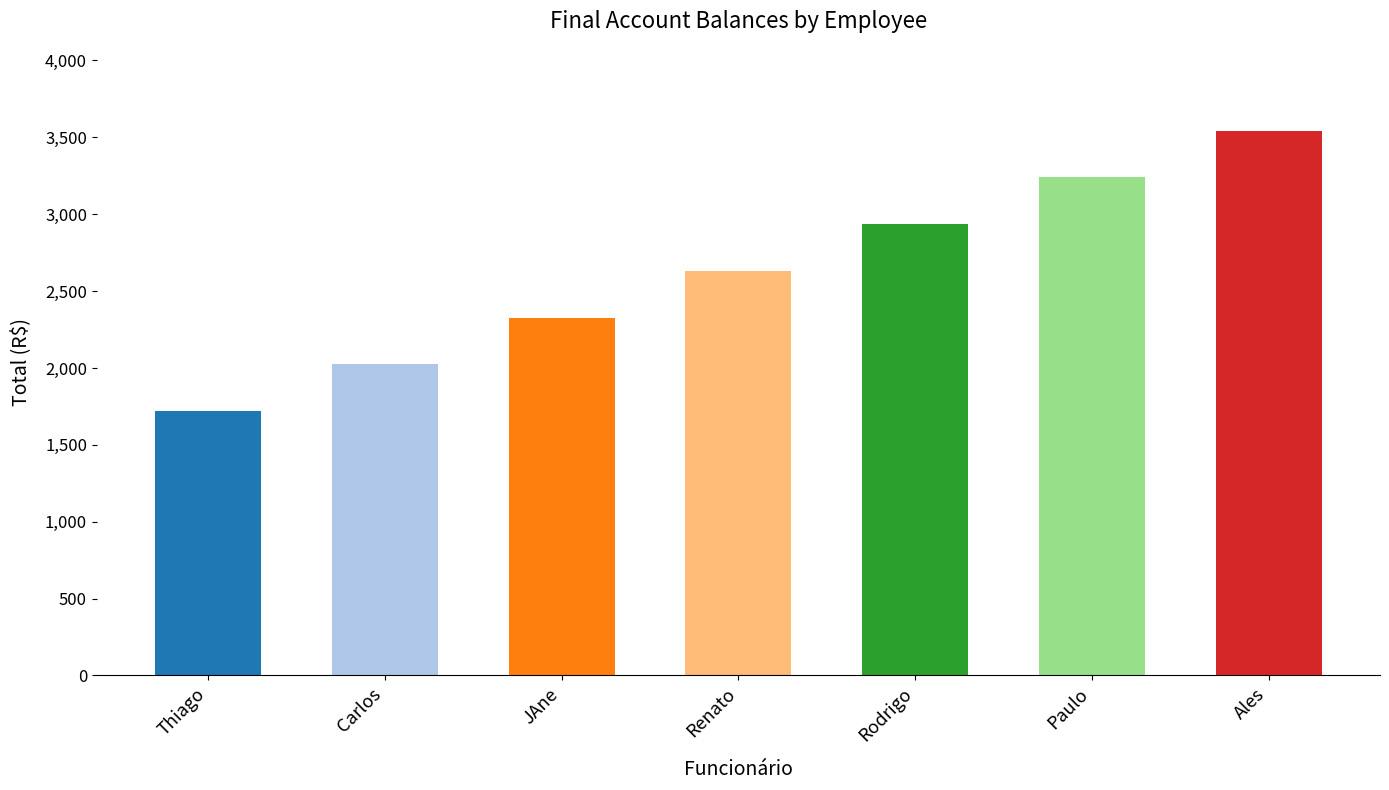

What position from the left is Rodrigo?

5